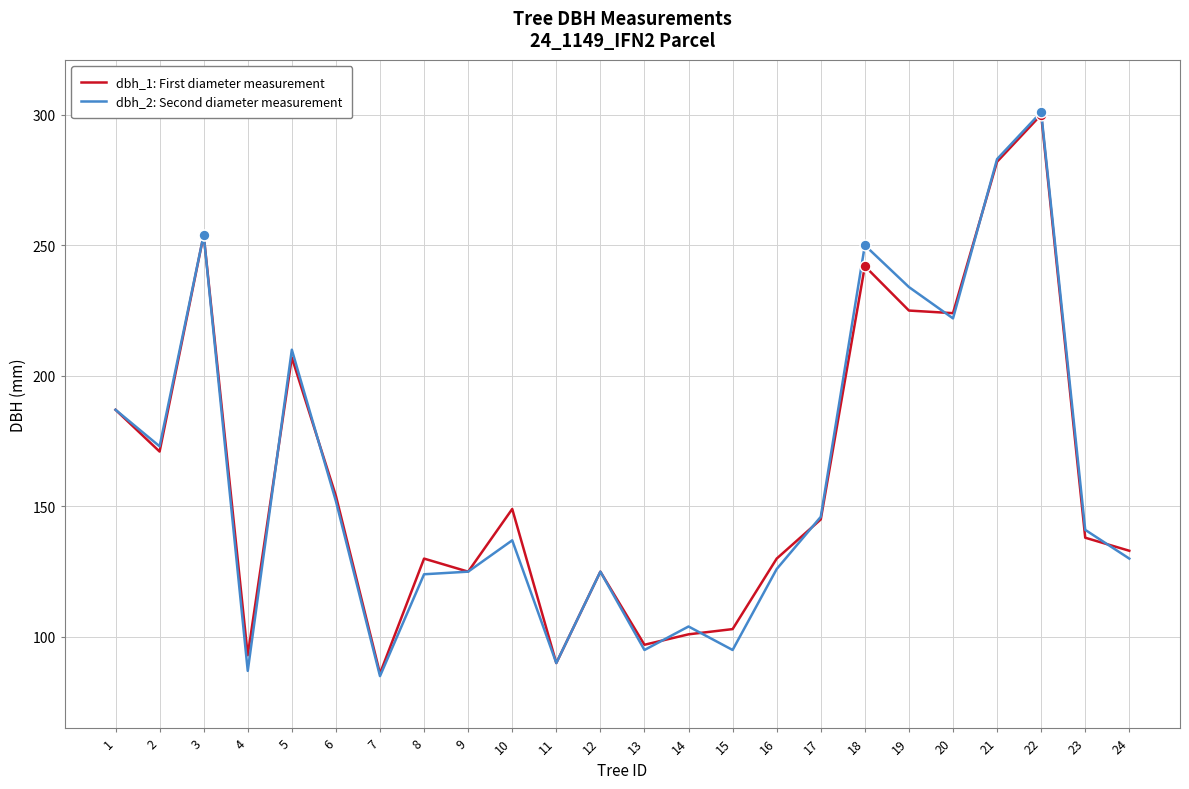

What are all the series names shown in the legend?

dbh_1: First diameter measurement, dbh_2: Second diameter measurement